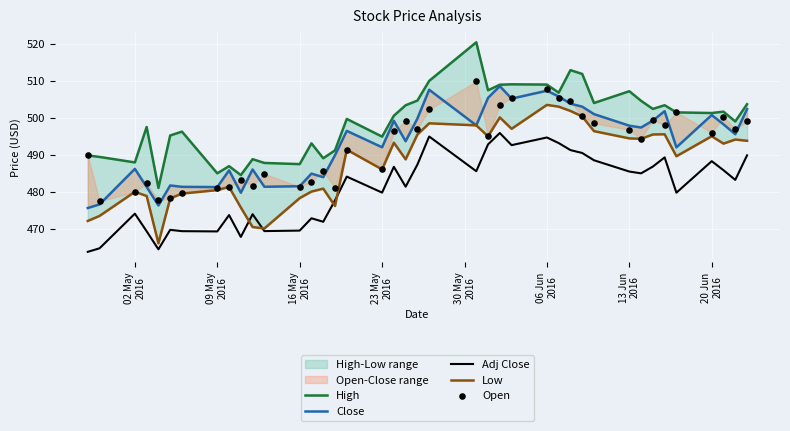

Which series reaches the maximum Y coordinate?

High